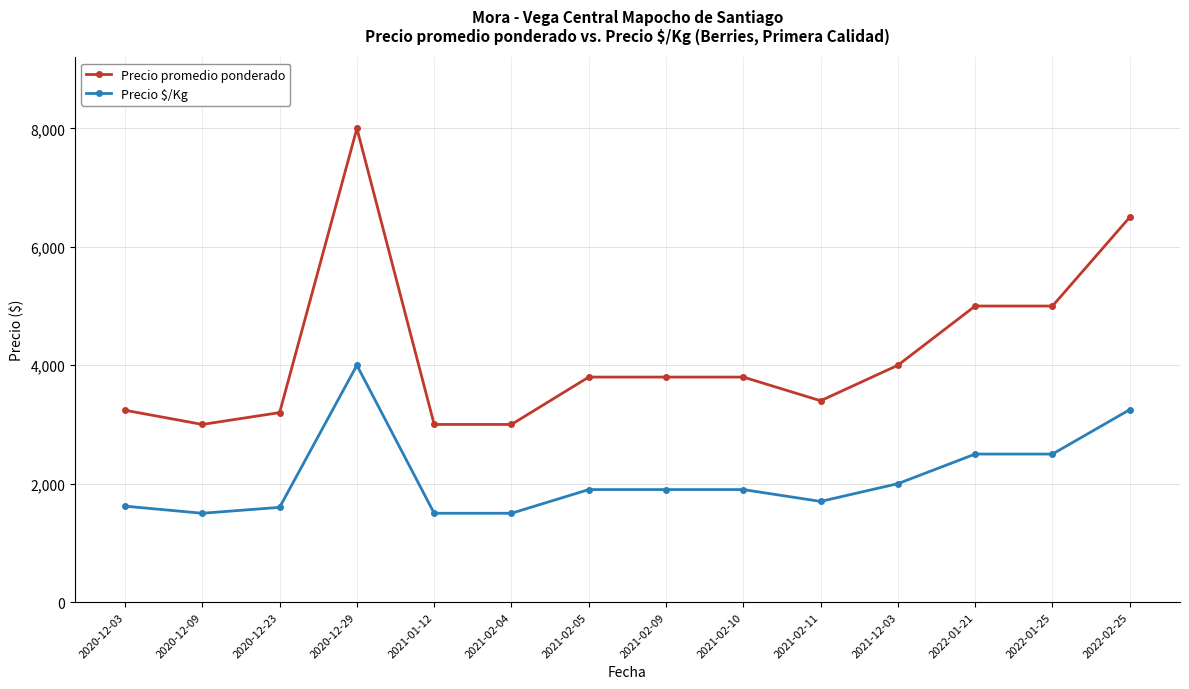

What are all the series names shown in the legend?

Precio promedio ponderado, Precio $/Kg